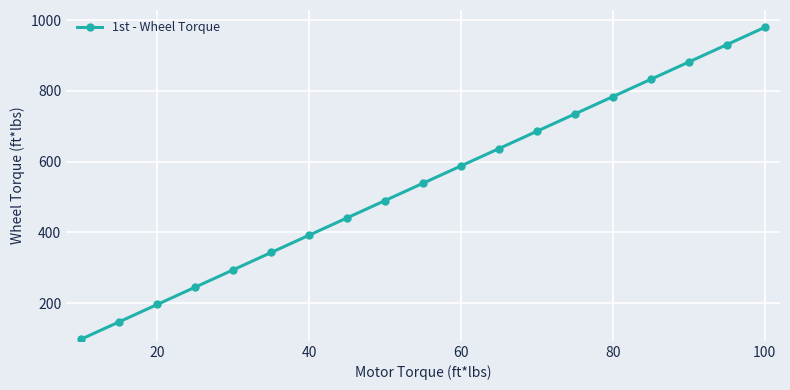

Reading left to right, what are all the values shown in this chart?

98.0	147.0	196.0	245.0	294.0	343.0	392.0	441.0	490.0	539.0	588.0	637.0	686.0	735.1	784.1	833.1	882.1	931.1	980.1